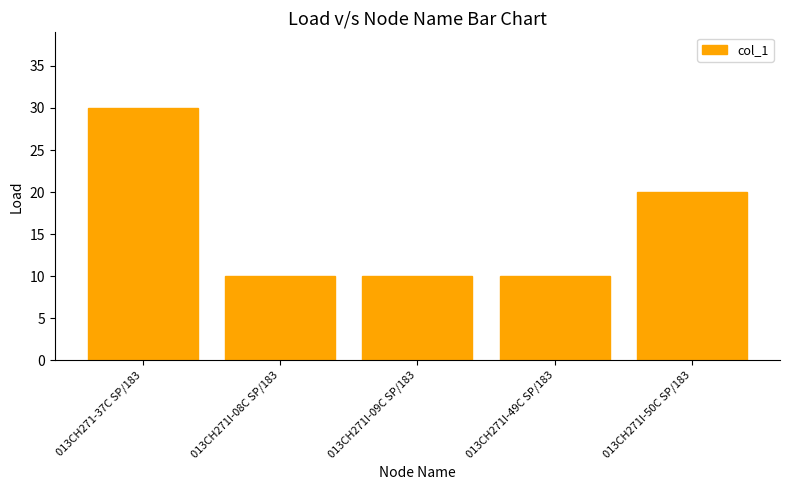

Is it true that the value at 013CH271I-08C SP/183 is 10?

True